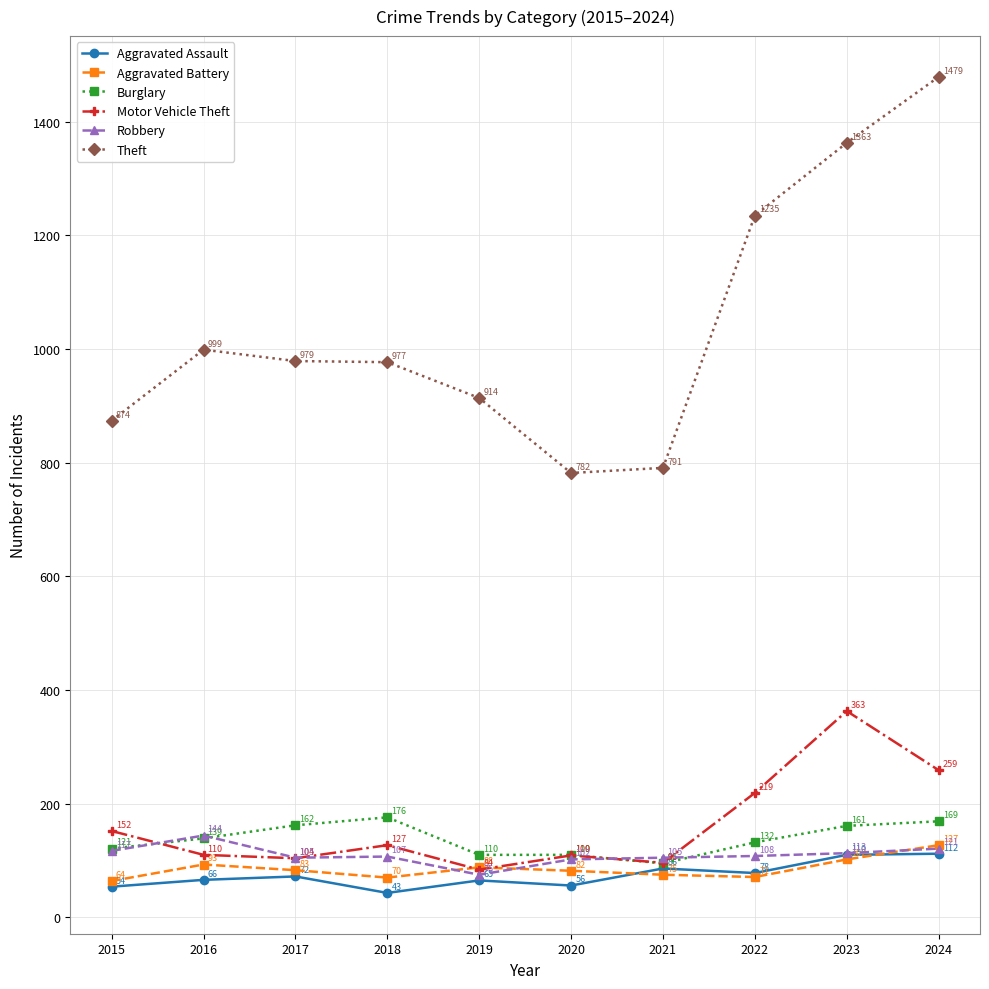

Which series has the largest range (max minus min)?

Theft